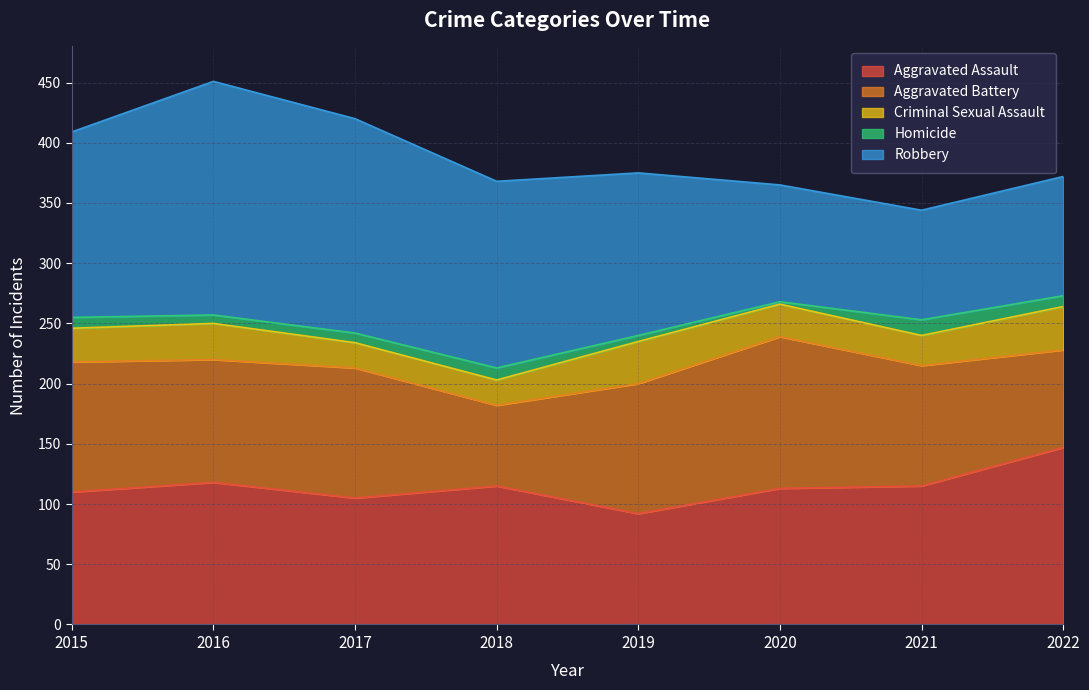

How many data points does each series have?

8